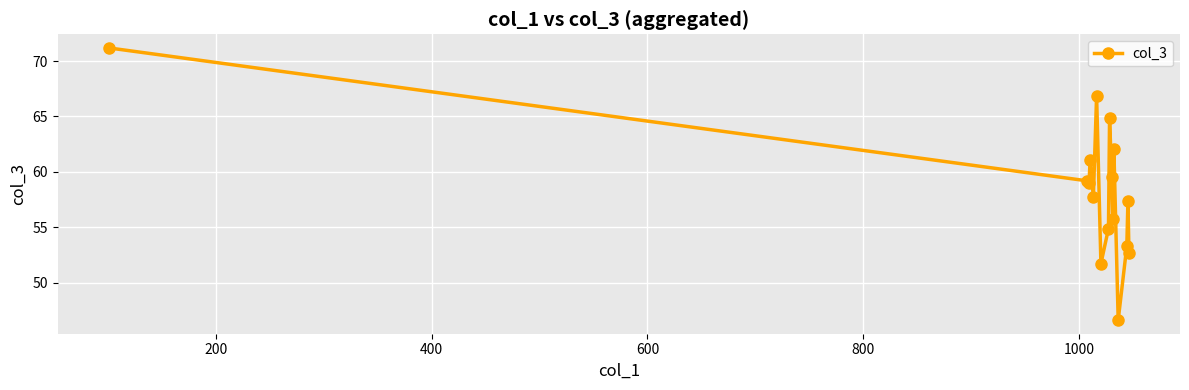

What is the smallest value displayed?

46.6